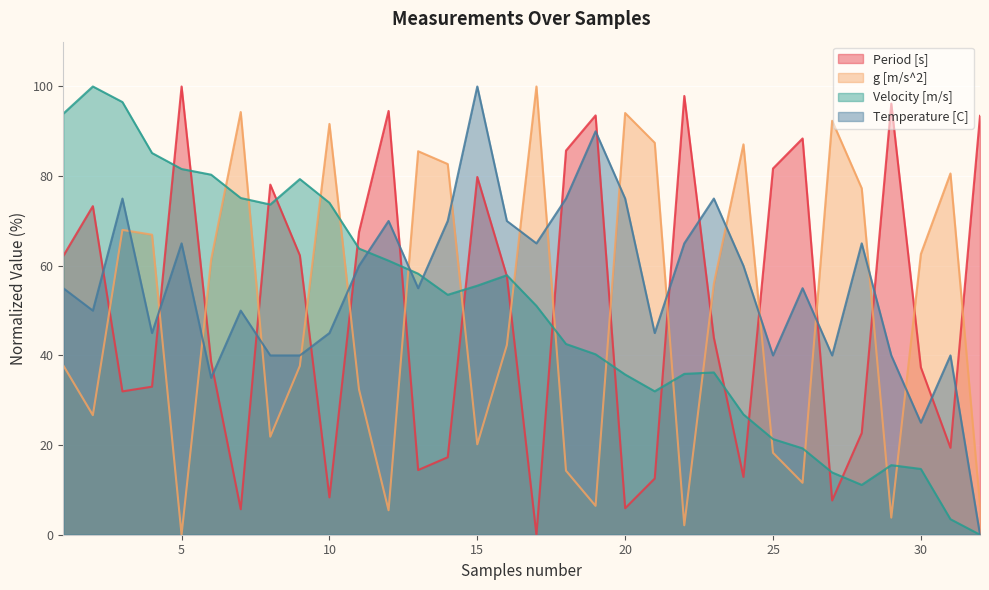

Count the number of categories in the chart.

32